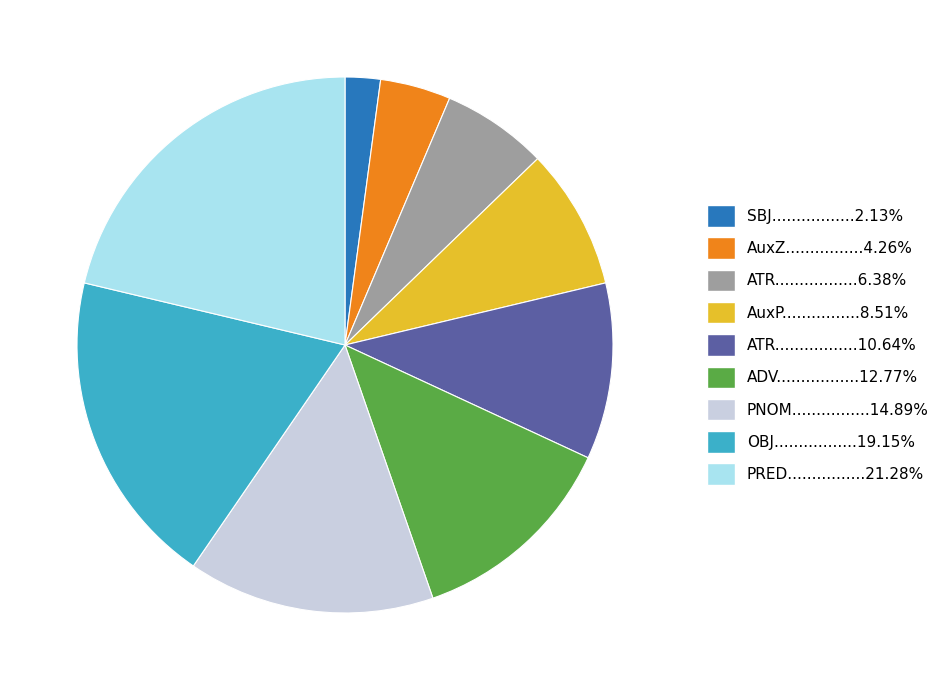

Does ADV.................12.77% represent more than half of the total?

No